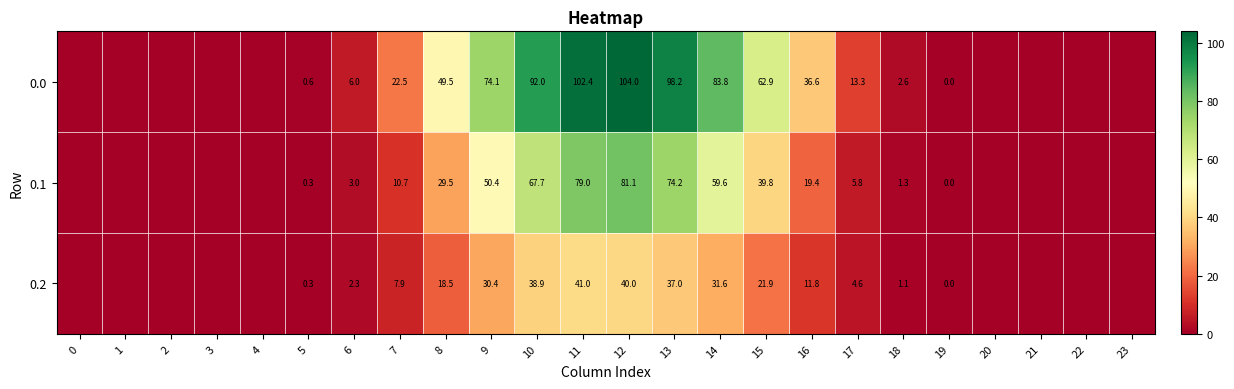

What is the difference between the highest and lowest values at 6?

3.7